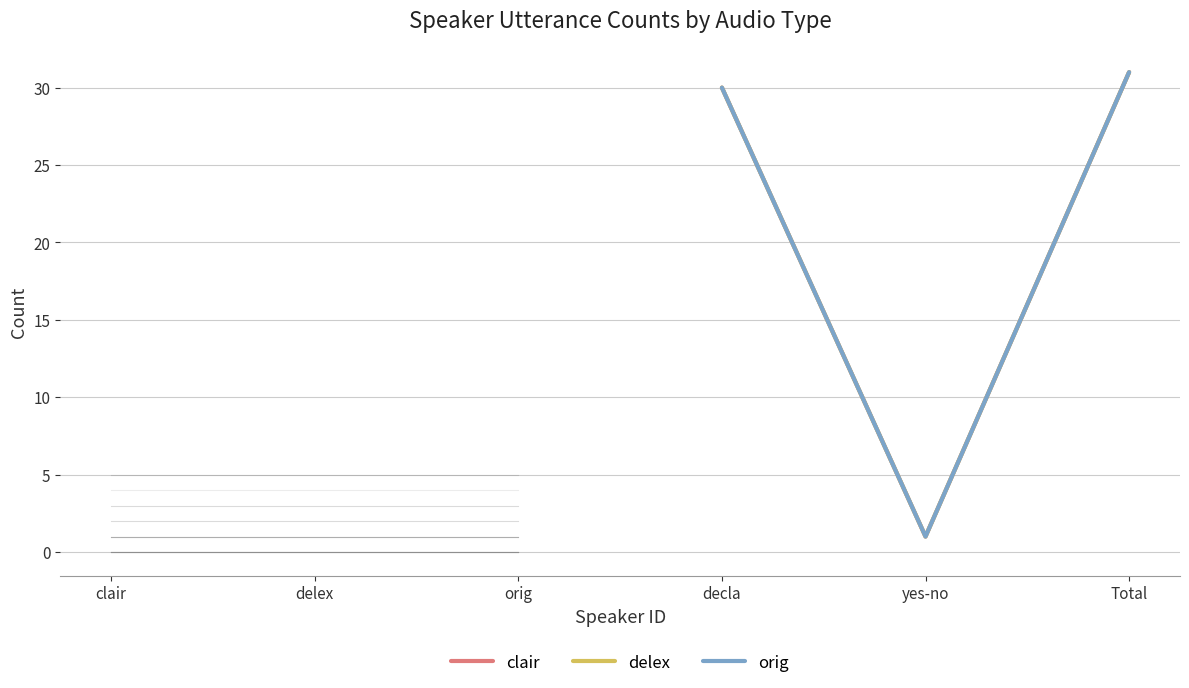

Does the chart have visible grid lines?

Yes